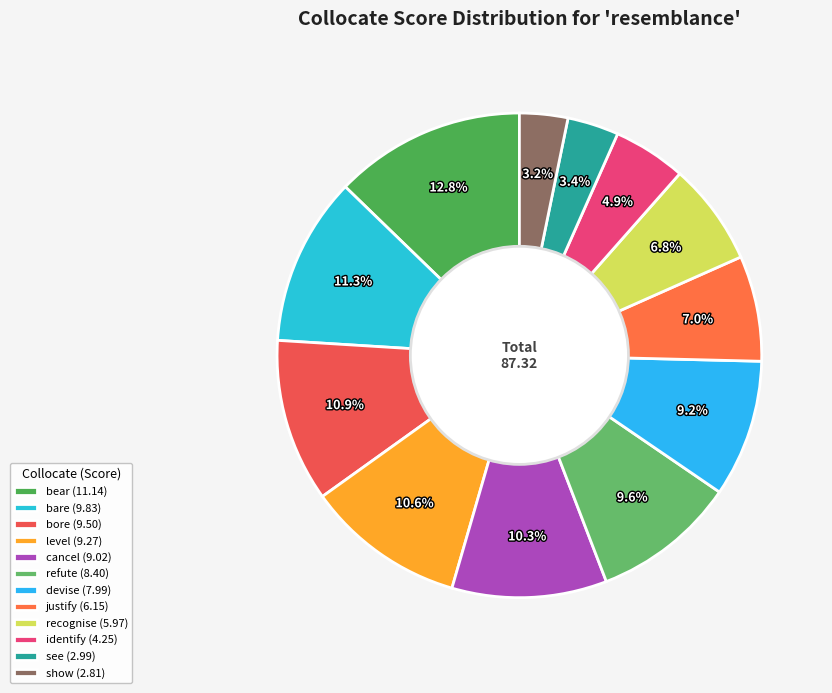

Which slice is the largest?

bear